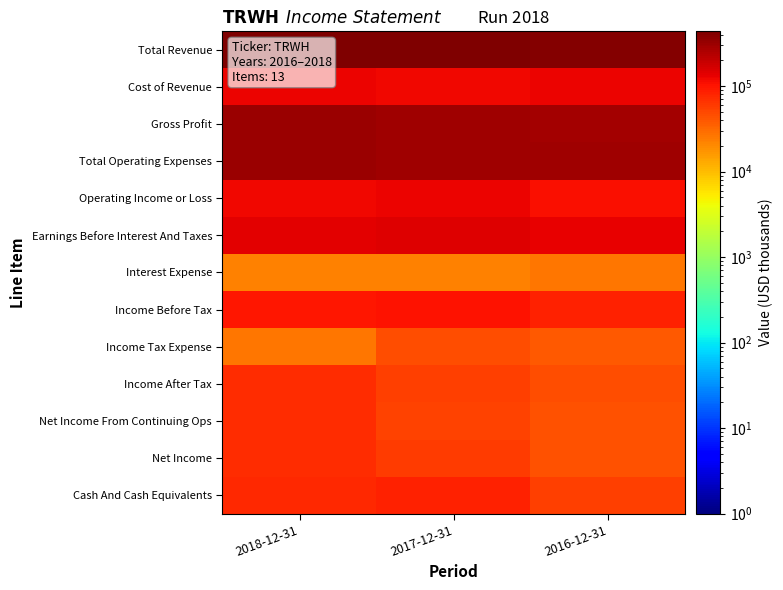

Between 2016-12-31 and 2017-12-31, which is larger?

2017-12-31